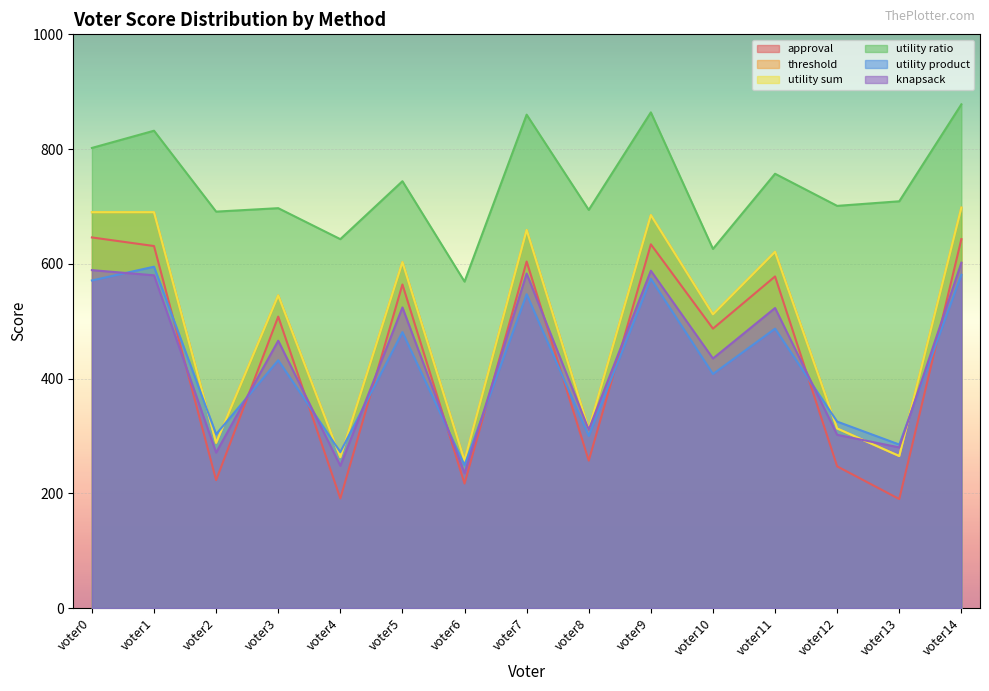

Count the number of data series in this chart.

6